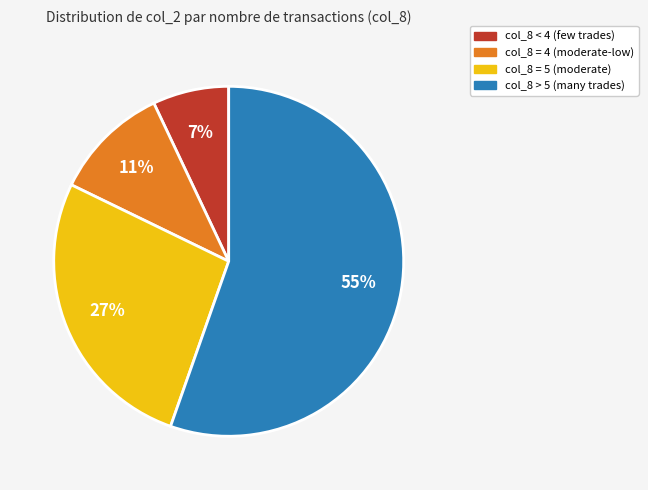

To the nearest percent, what is the difference between the largest and smallest slice percentages?

48%